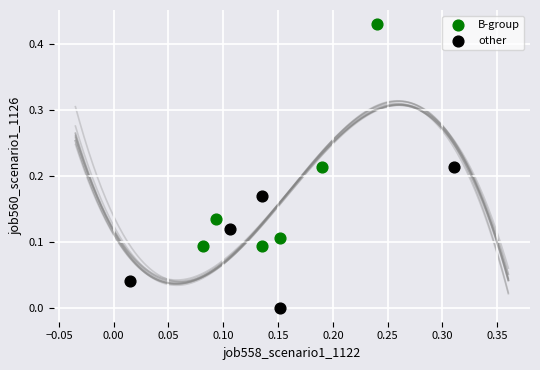

Which series contains the lowest Y value?

other